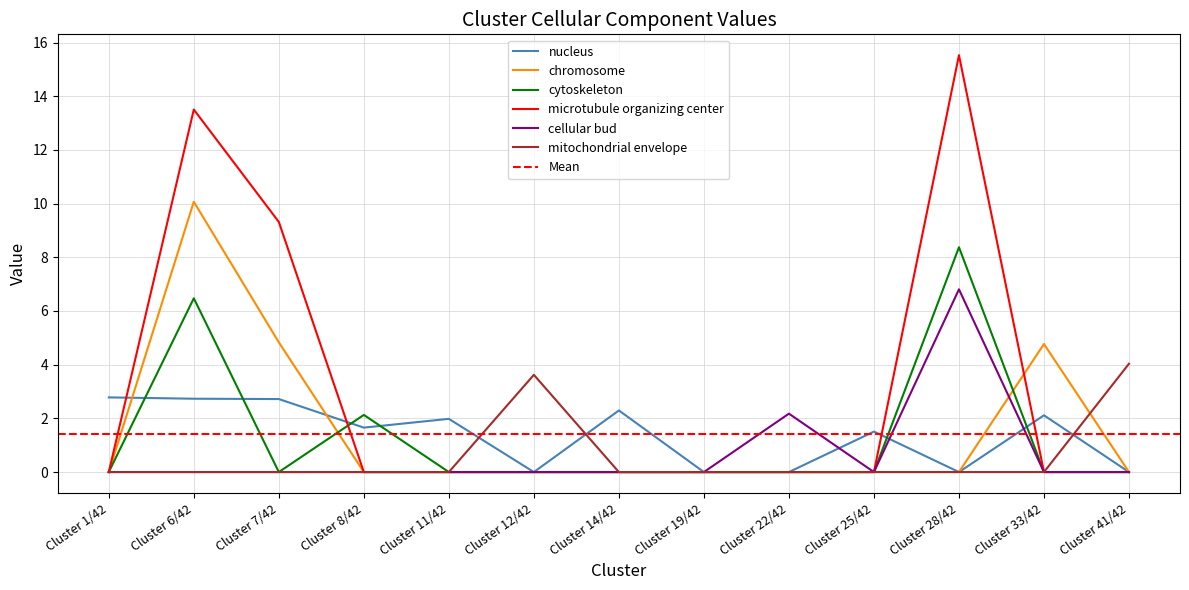

True or false: nucleus has a value of 4.4 at Cluster 6/42.

False